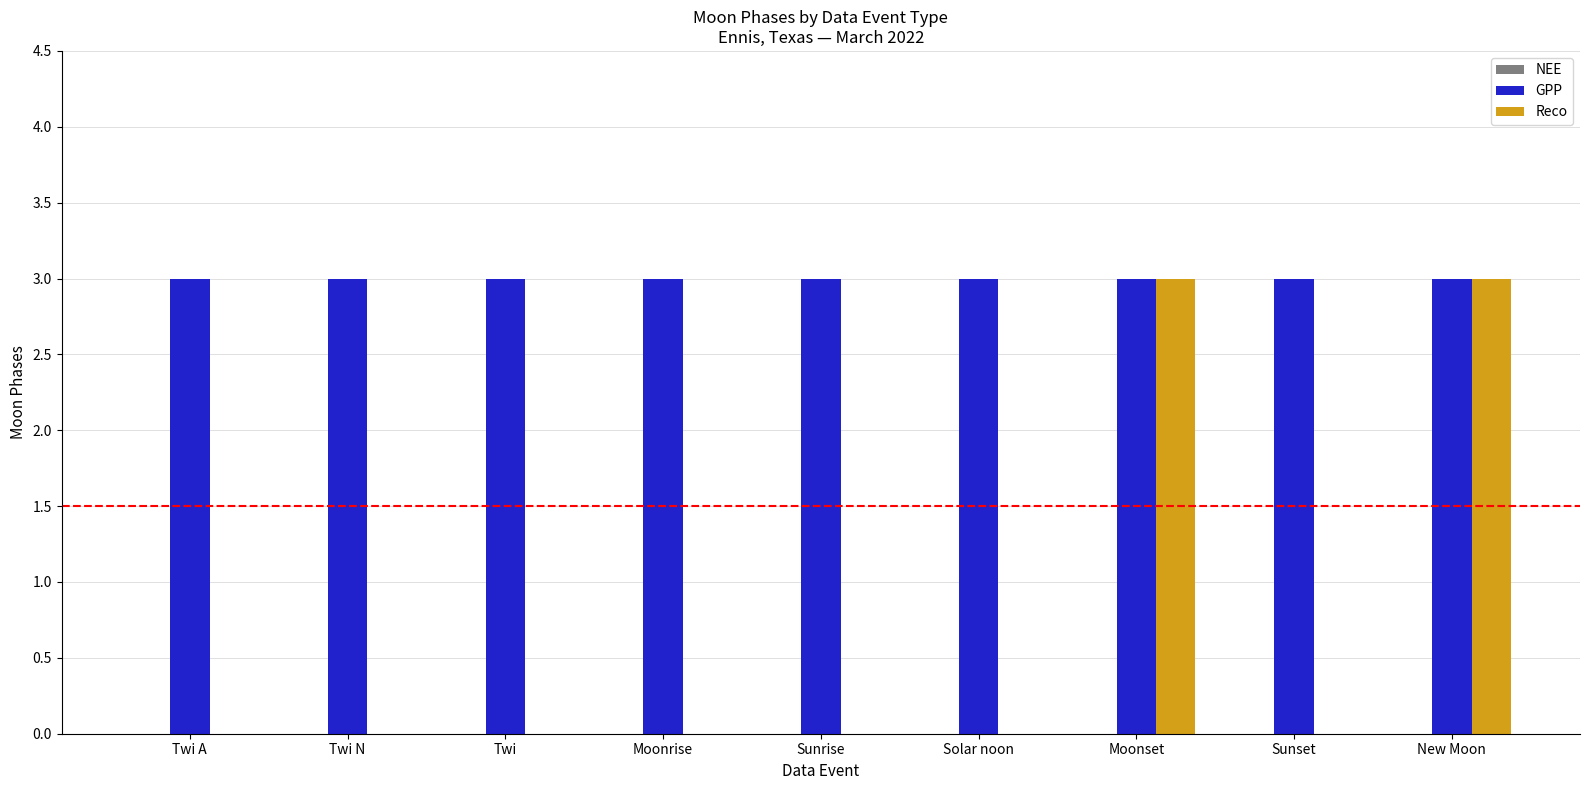

Which series has the largest total across all categories?

GPP